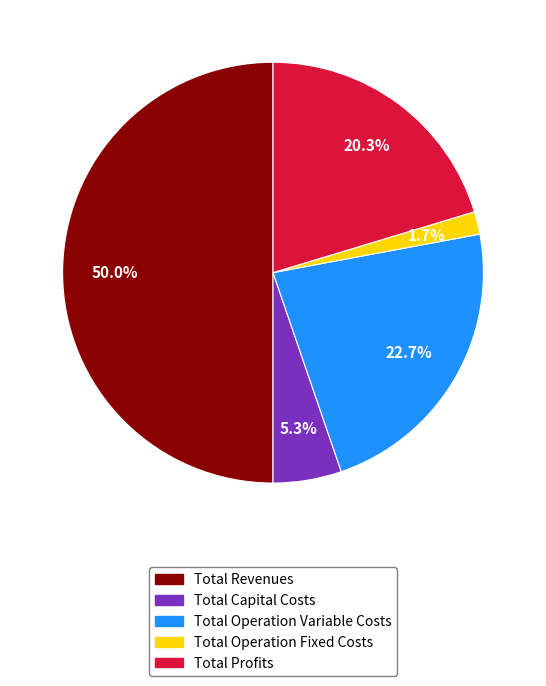

To the nearest percent, what portion does Total Operation Variable Costs represent?

23%